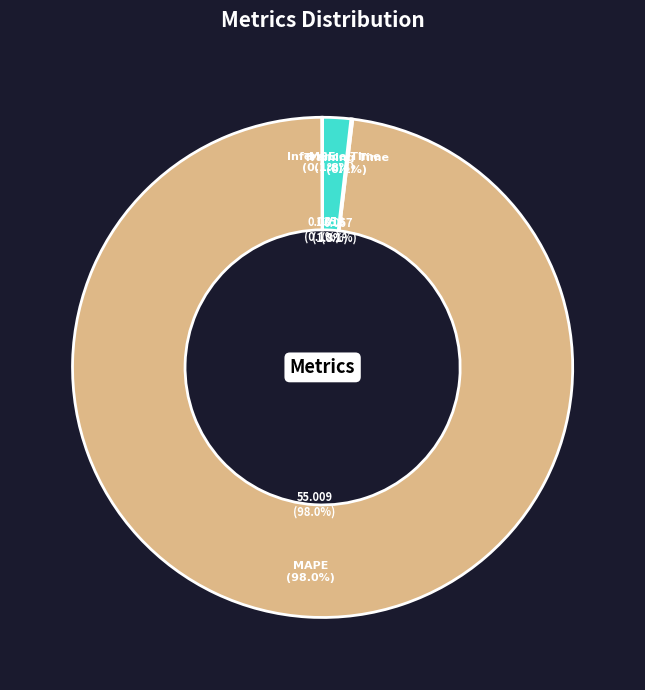

Which category has the biggest portion of the pie?

MAPE